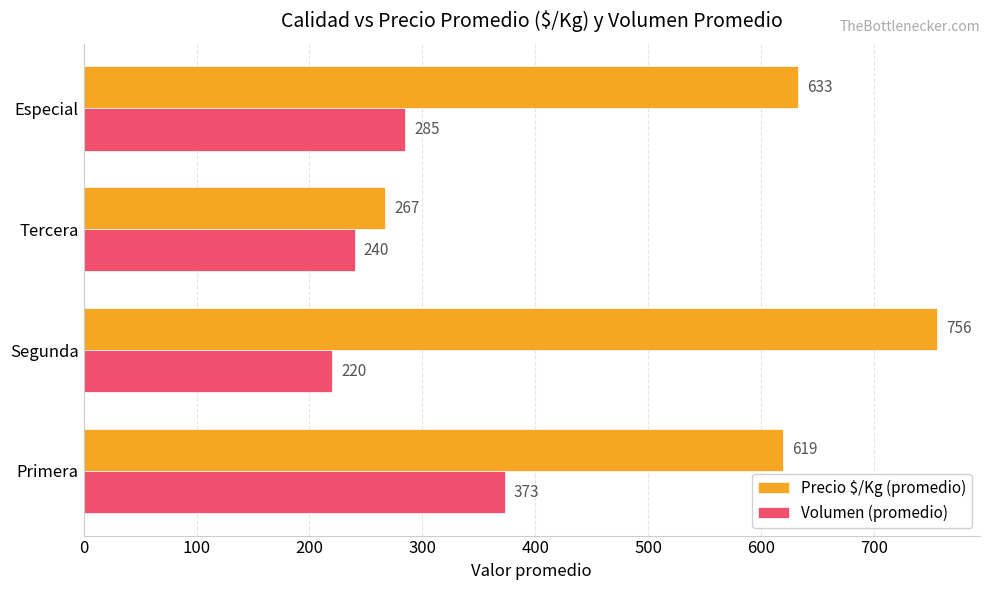

What are all the series names shown in the legend?

Precio $/Kg (promedio), Volumen (promedio)